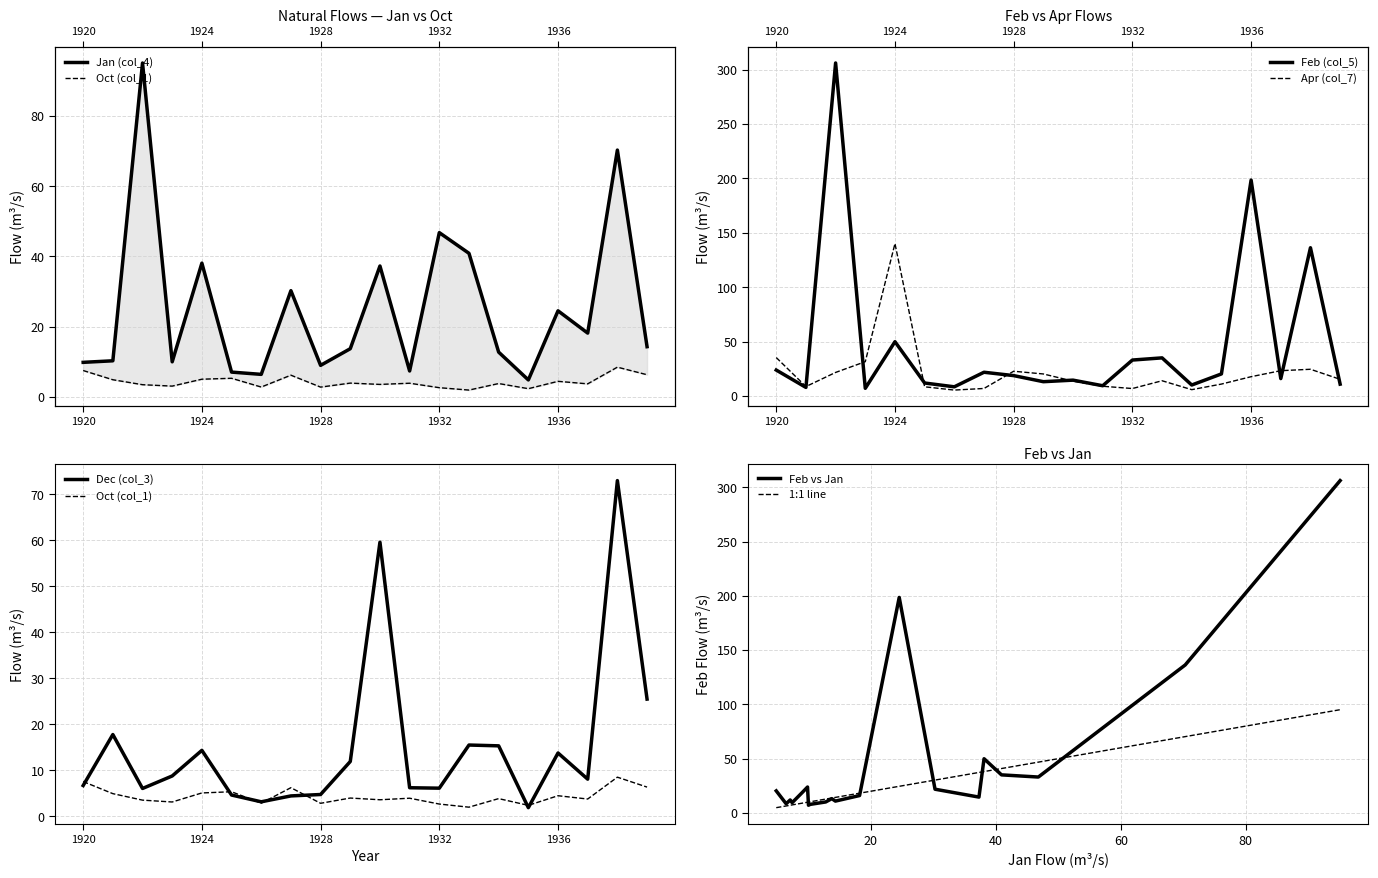

Which series has the widest spread of values?

Feb (col_5)